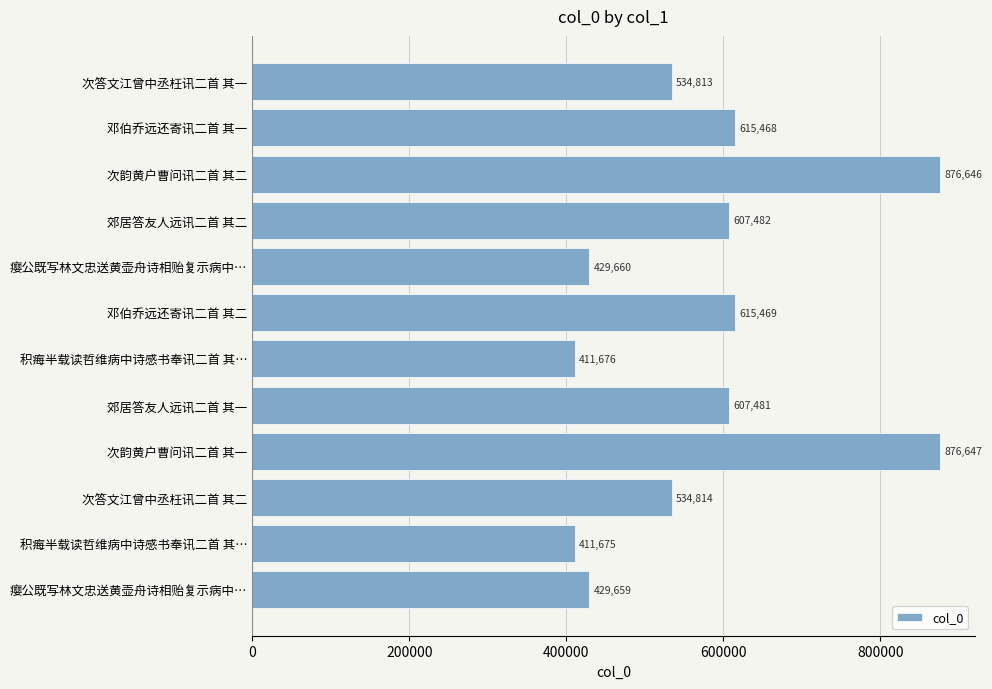

How many data points does each series have?

12